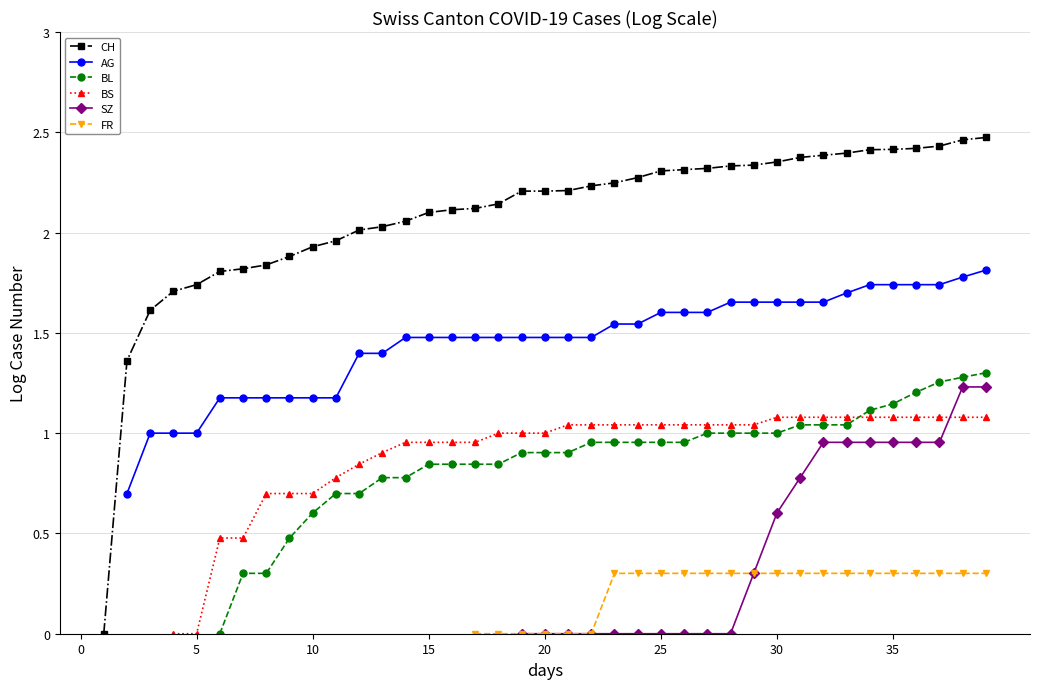

What is the total value across all series at 27?

6.3